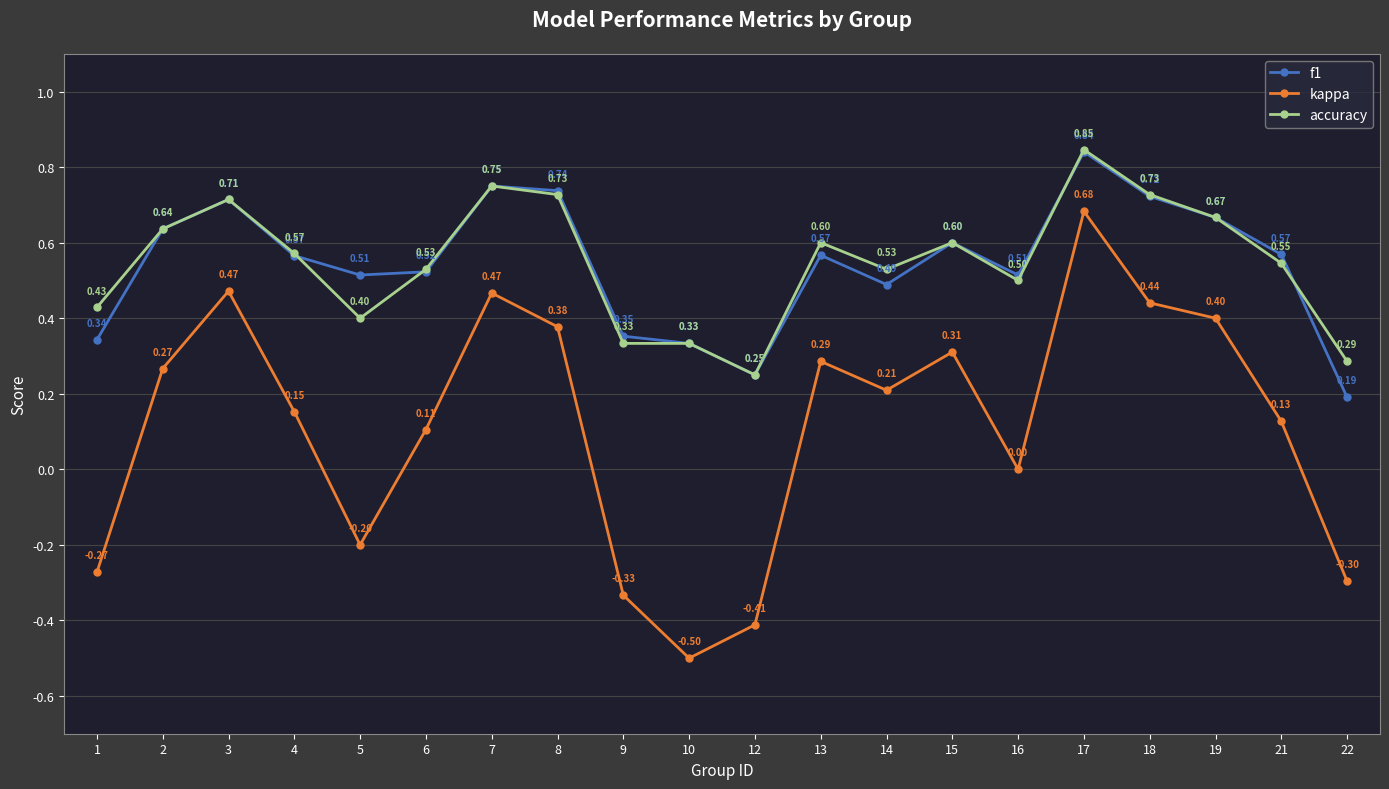

Rank the series by their maximum value, from highest to lowest.

accuracy, f1, kappa